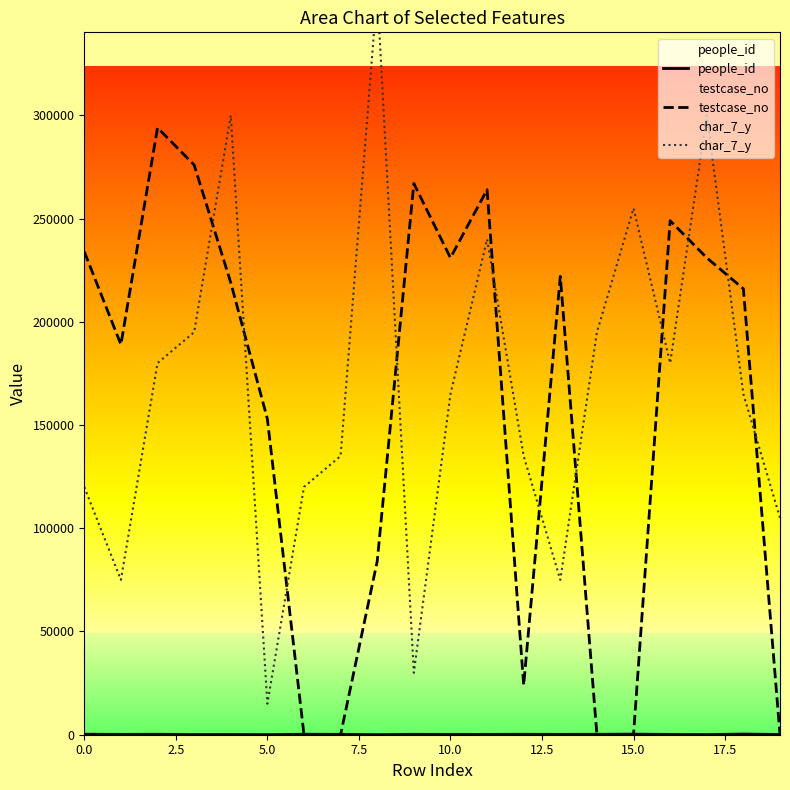

What are all the series names shown in the legend?

people_id, testcase_no, char_7_y